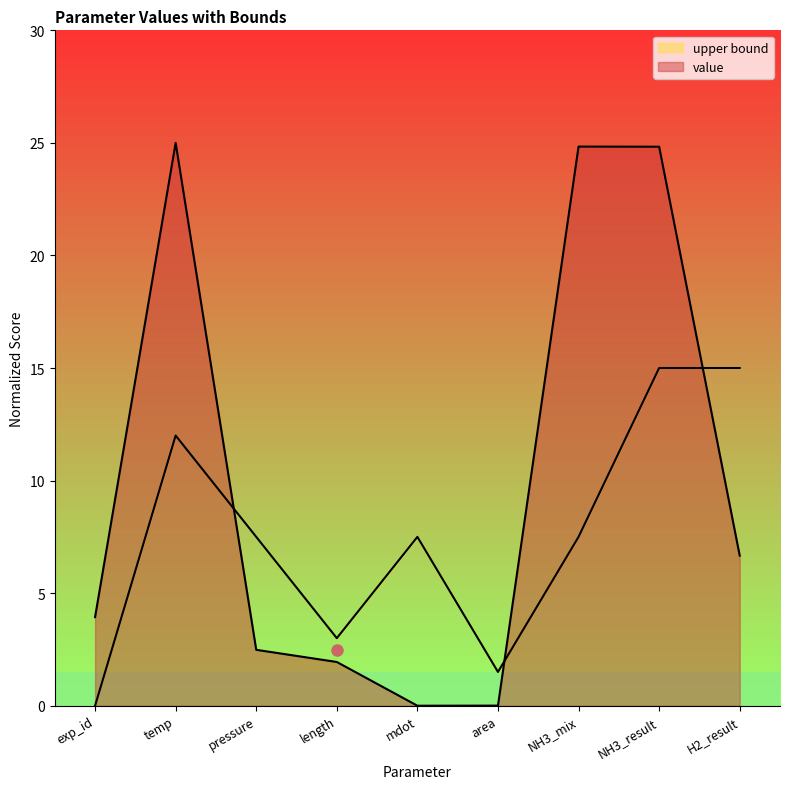

What are all the series names shown in the legend?

value, upper bound